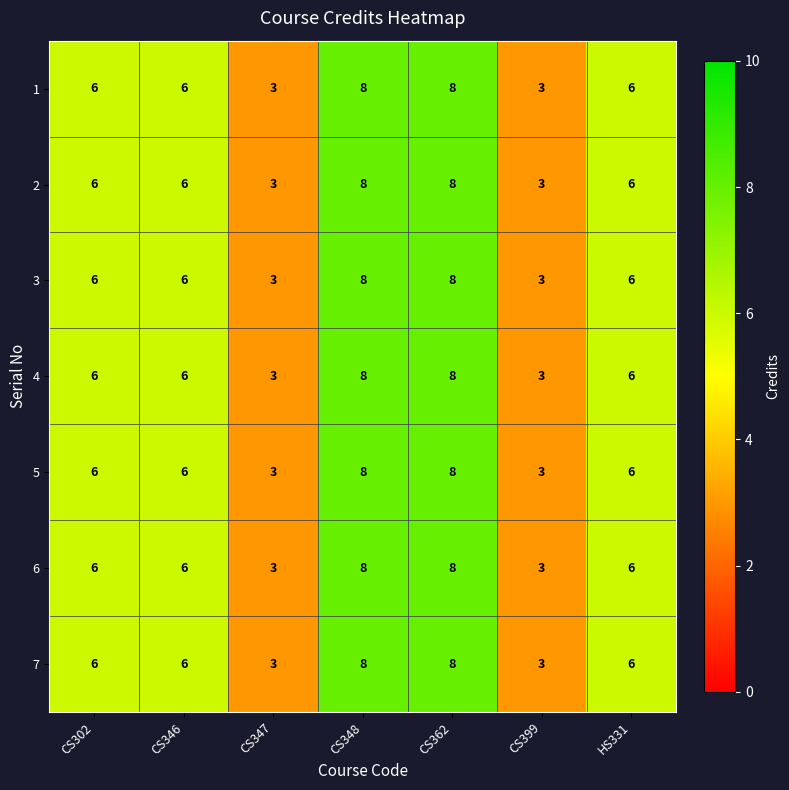

How many values in the 7 series are below 6?

2